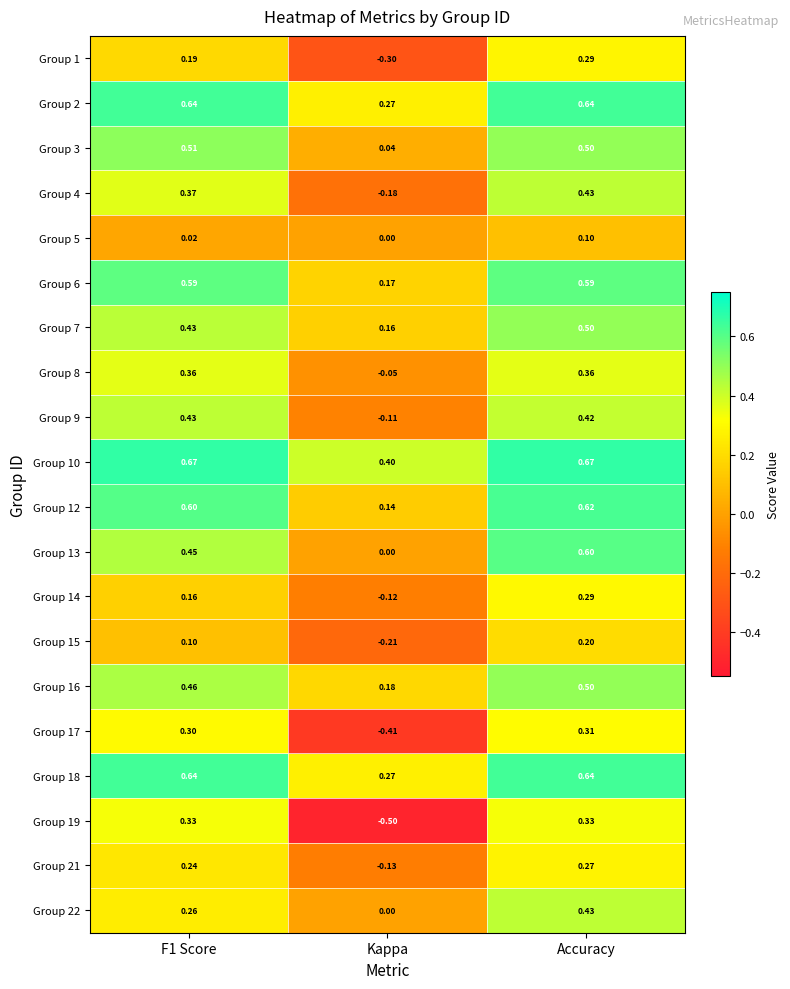

At which label does Group 19 reach its minimum?

Kappa